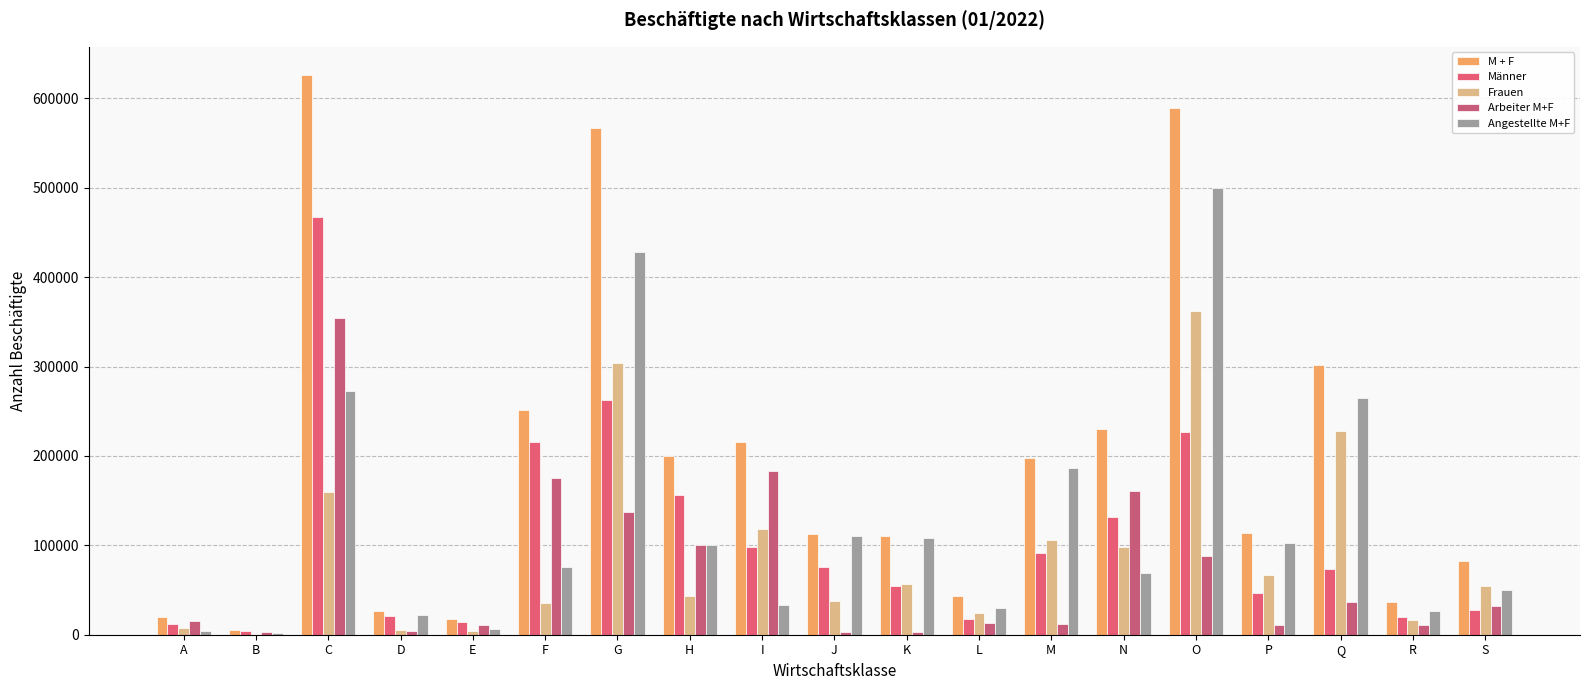

What is the smallest value displayed?

779